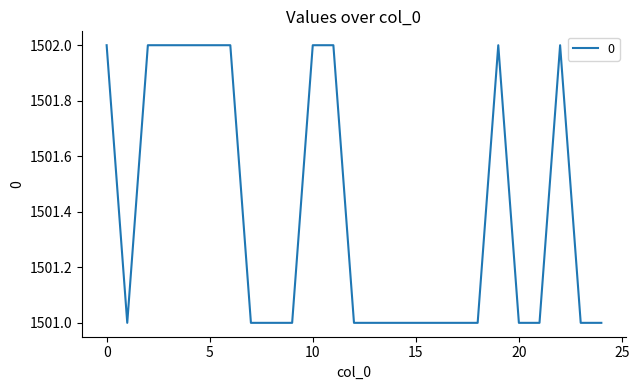

What is the smallest value displayed?

1501